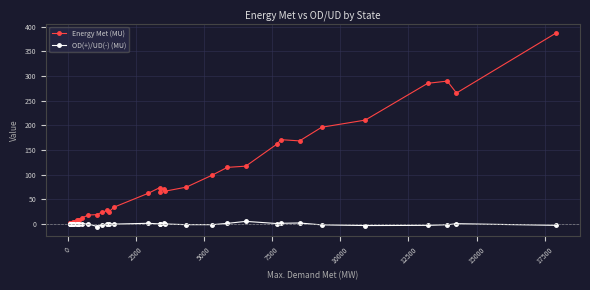

Rank the series by their maximum value, from highest to lowest.

Energy Met (MU), OD(+)/UD(-) (MU)